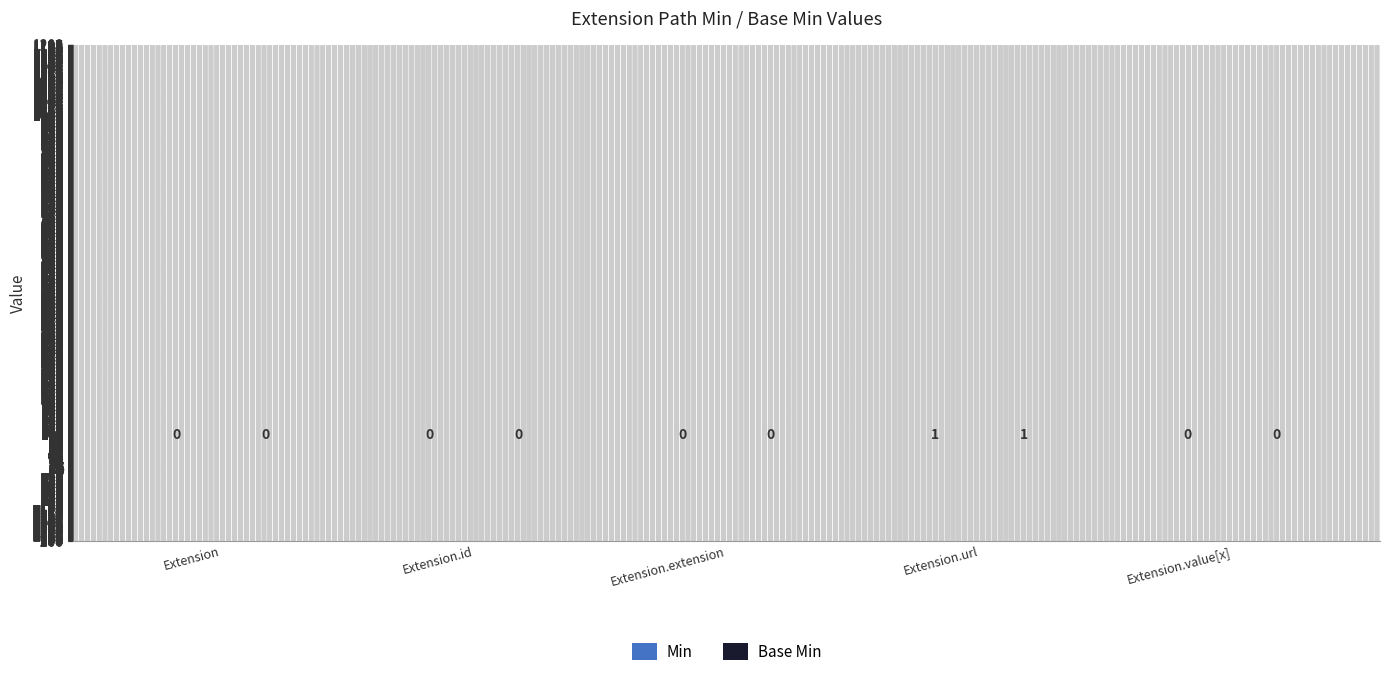

At which category is the sum across all series the highest?

Extension.url